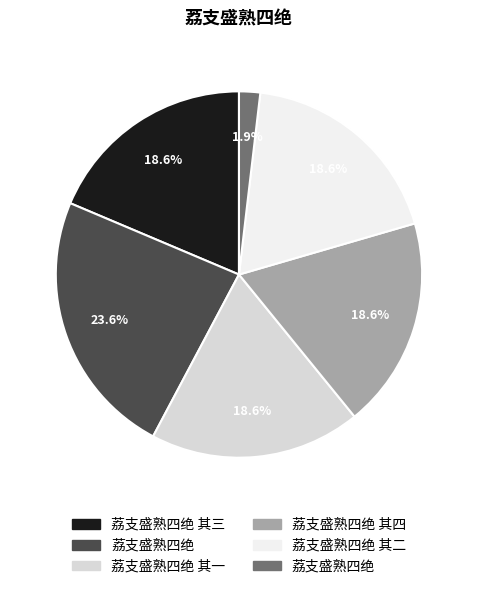

Is there a majority slice in this chart?

No